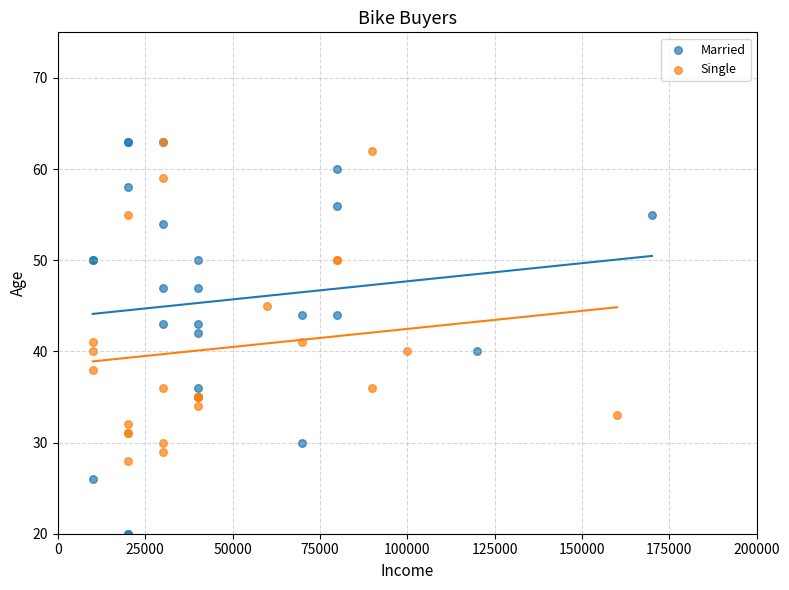

Which series has the largest Y range (max minus min)?

Married